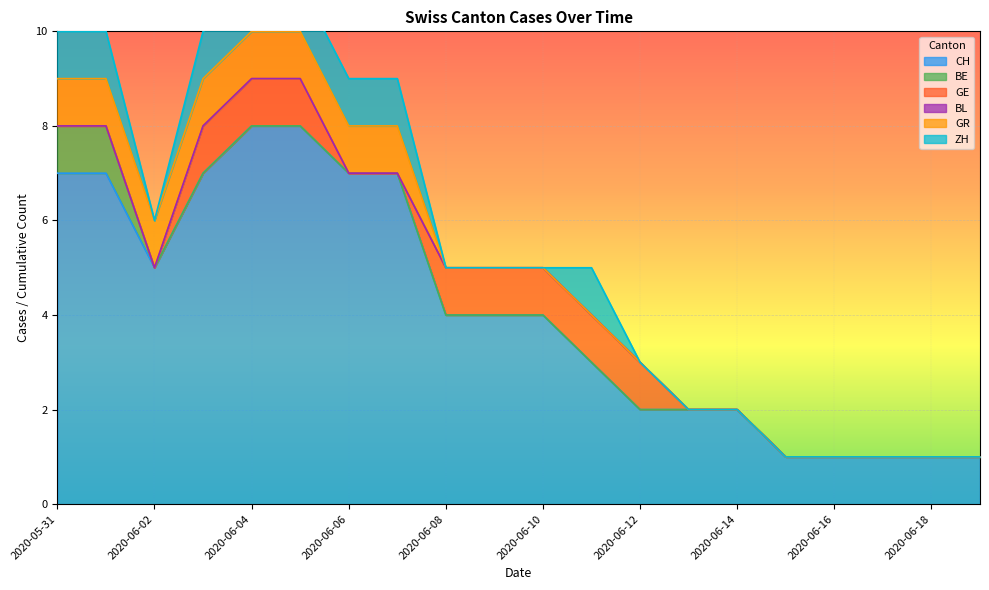

True or false: BL has more than 1 interior local peaks.

False